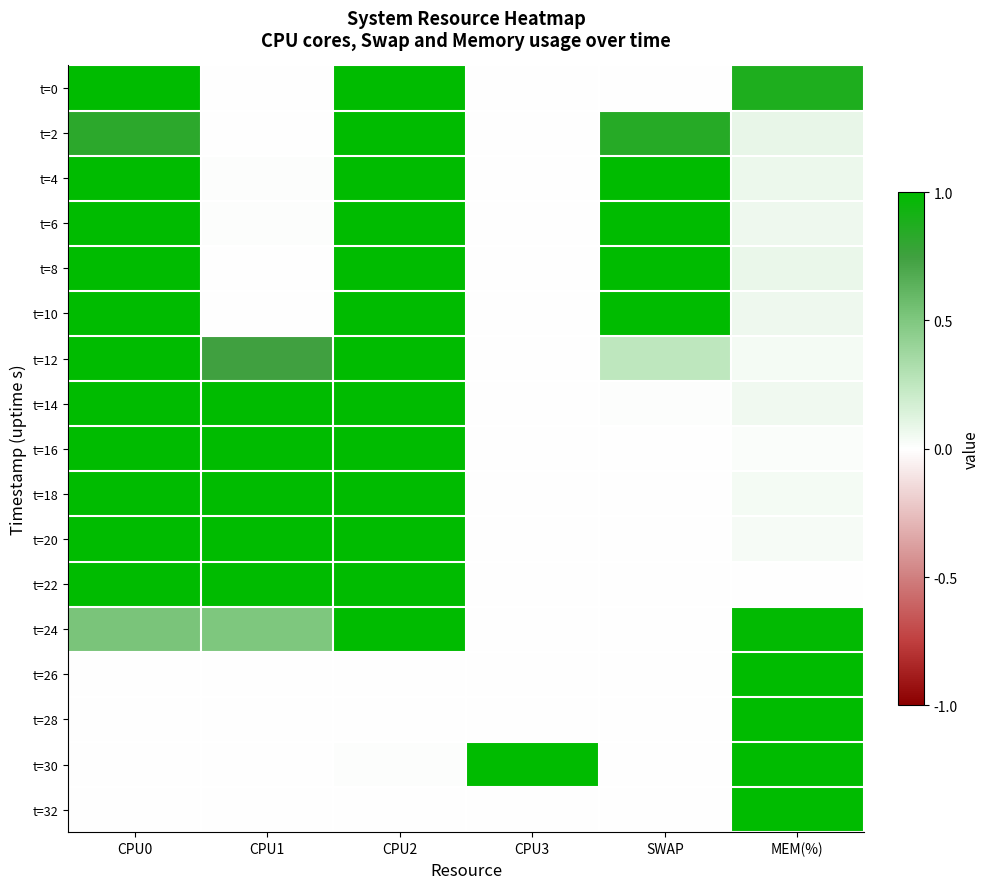

Which category has the highest value across all series?

CPU0